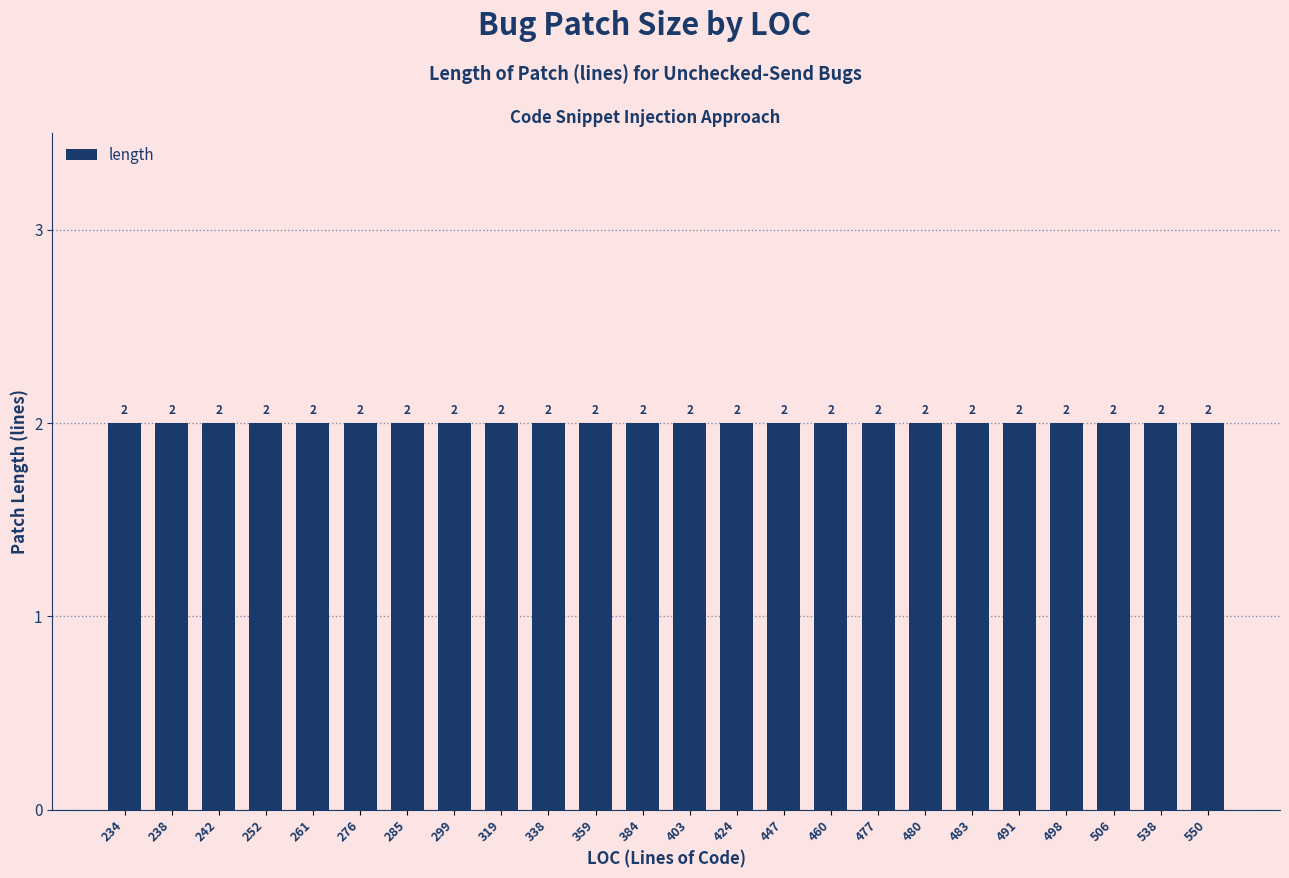

How many categories are shown in the chart?

24